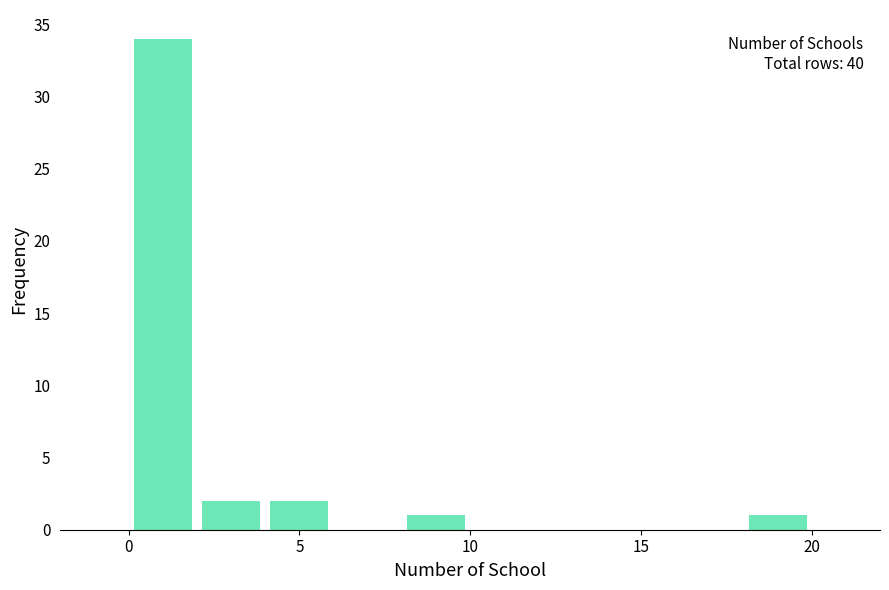

Over which range of the x-axis is the bar tallest?

0 to 2